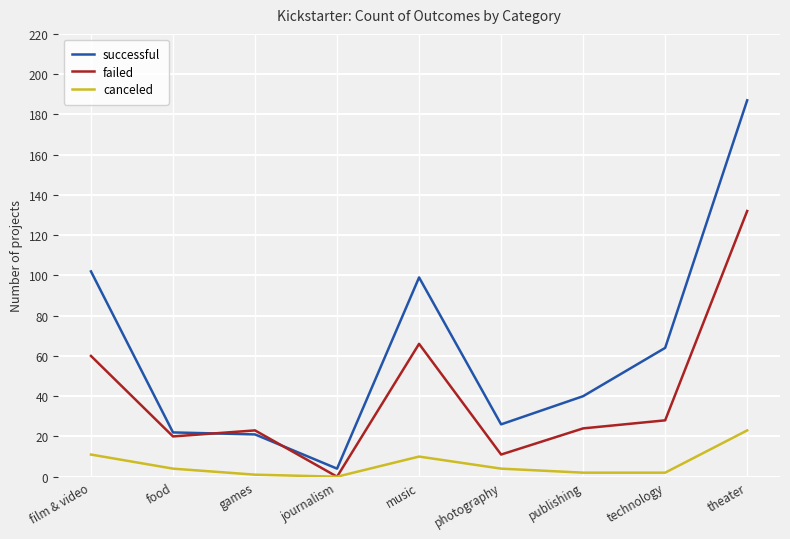

What position from the left is journalism?

4